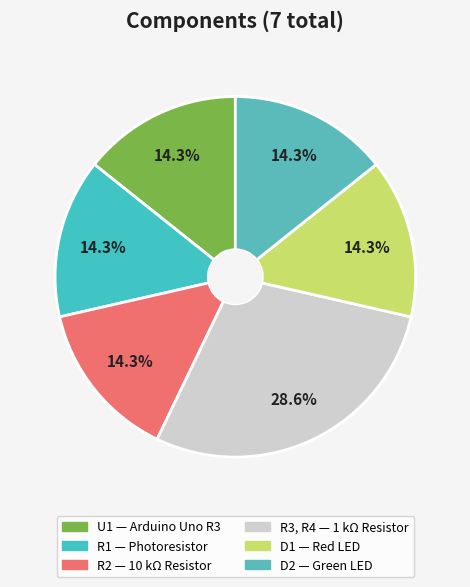

Count the number of slices in the pie.

6